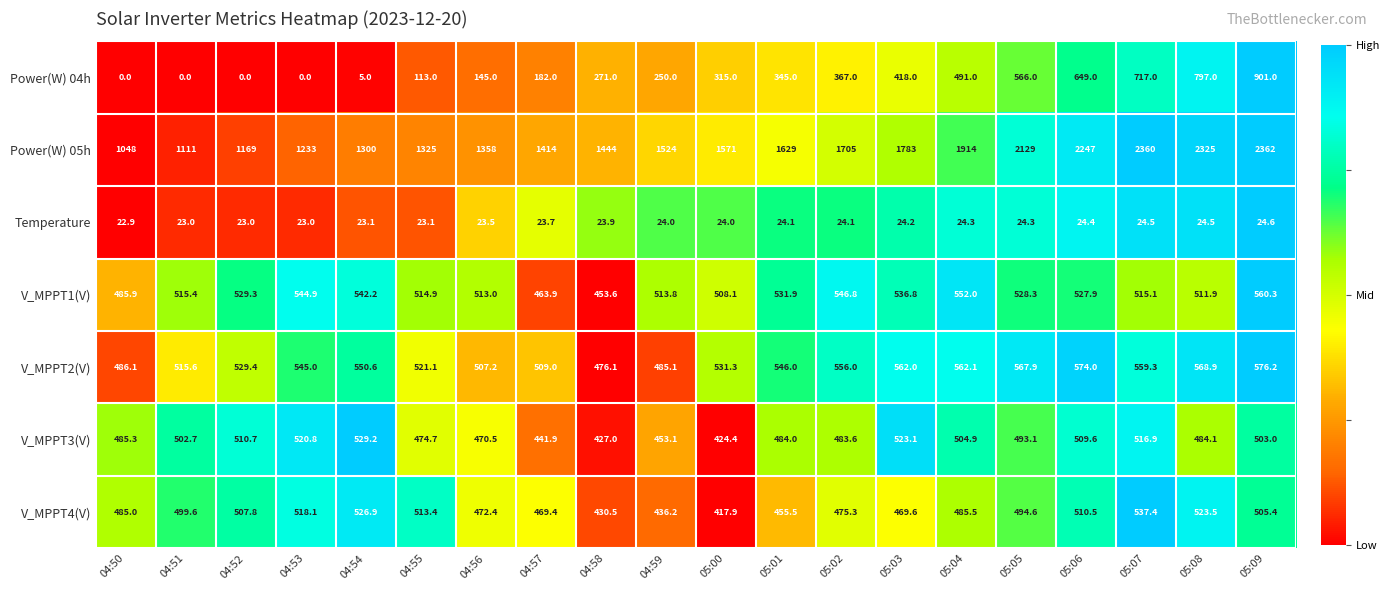

Rank the series by their maximum value, from highest to lowest.

Power(W) 05h, Power(W) 04h, V_MPPT2(V), V_MPPT1(V), V_MPPT4(V), V_MPPT3(V), Temperature